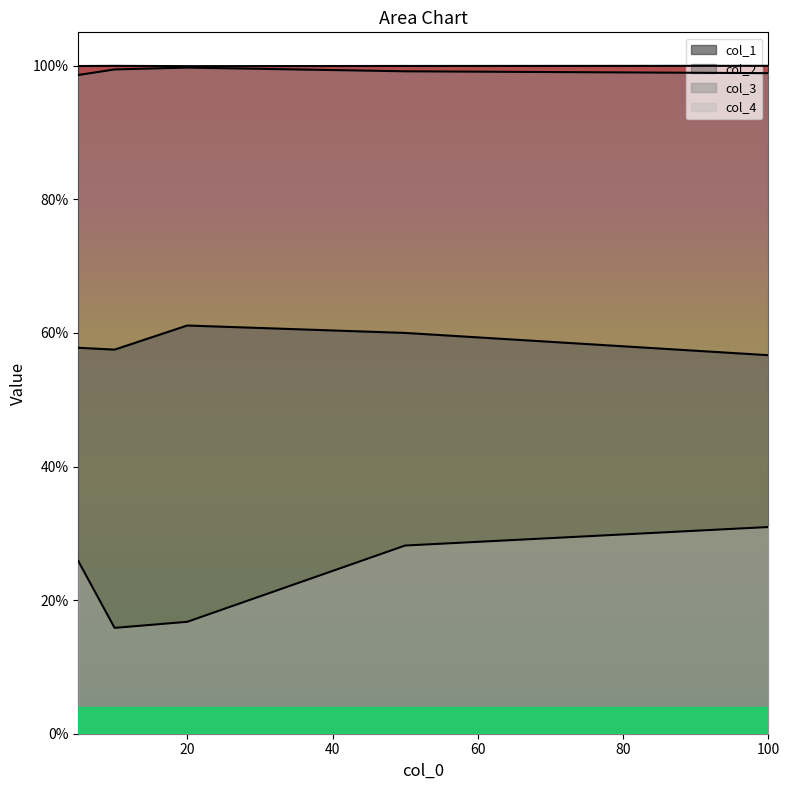

True or false: col_2 has a value of 1.0 at 10.

True